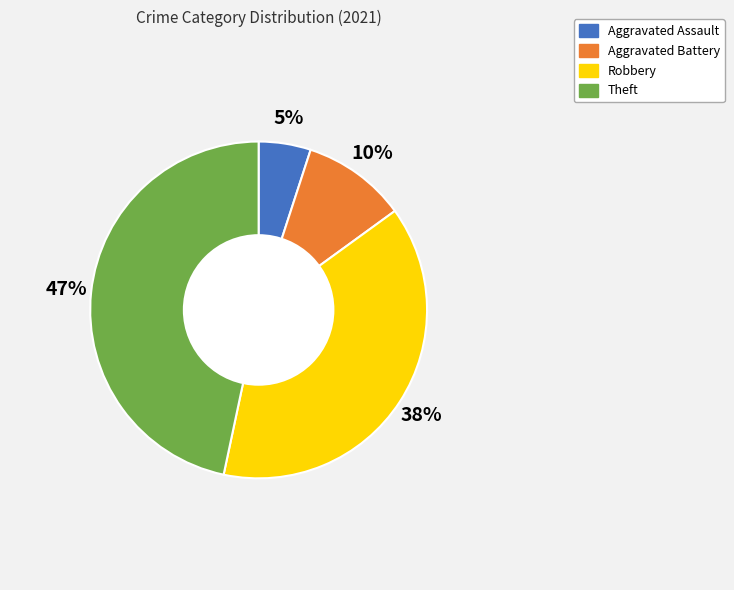

Do Robbery and Theft together represent more than half of the pie?

Yes